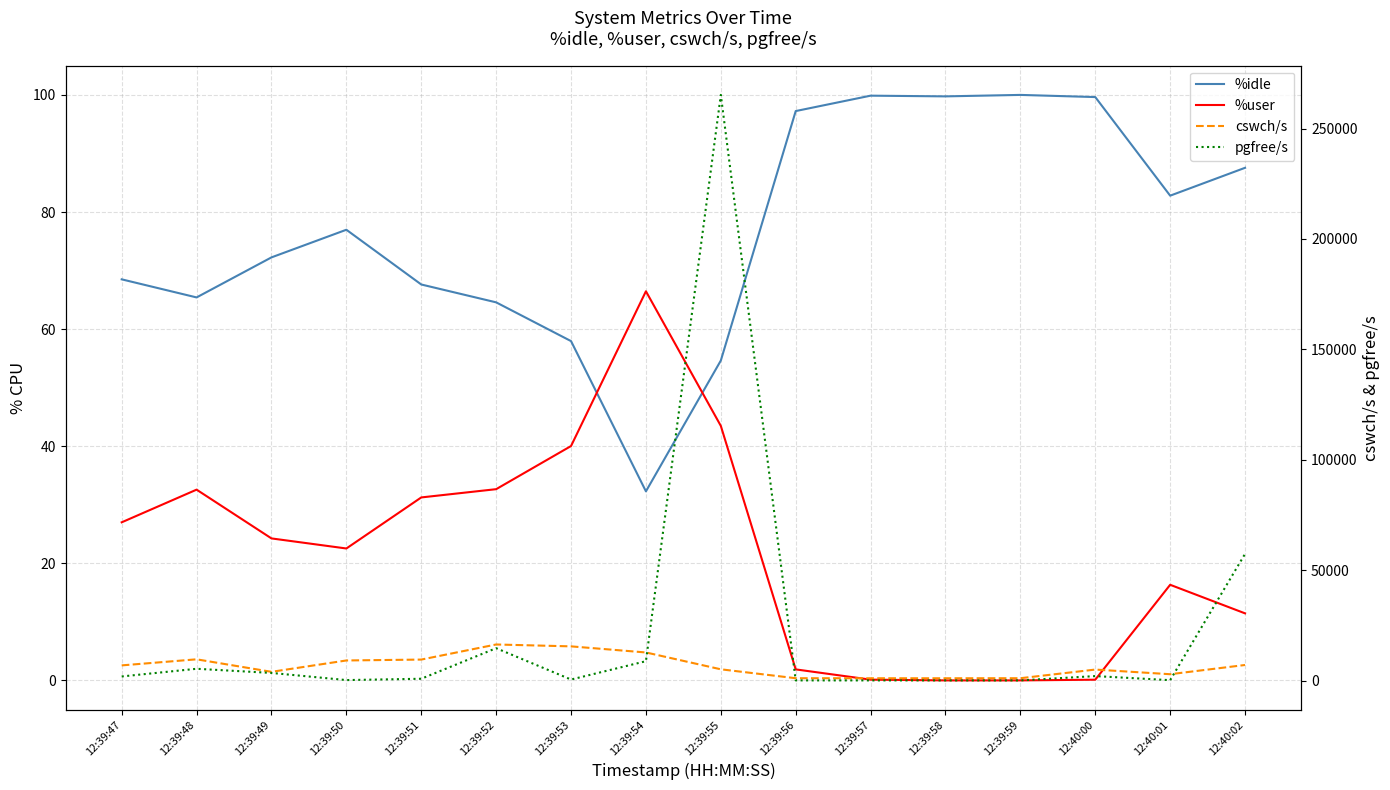

What is the difference between the second highest and second lowest values in the pgfree/s series?

57300.0